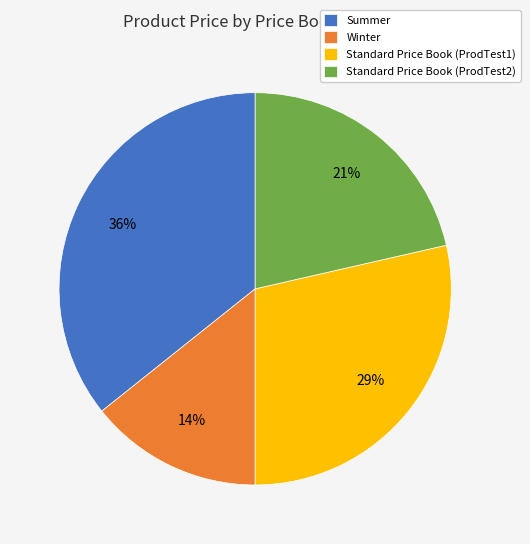

Combined, do Summer and Standard Price Book (ProdTest2) account for over 50%?

Yes